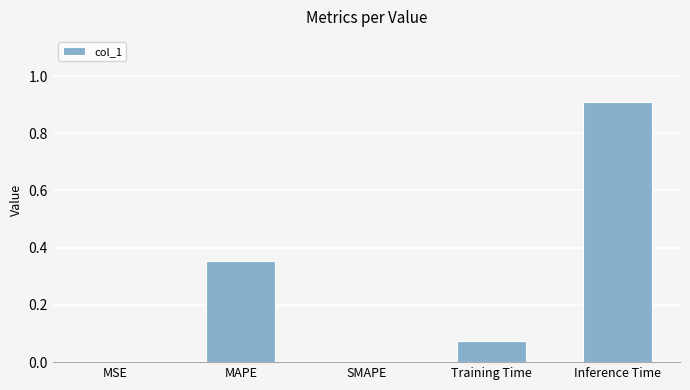

The chart shows a value of 0.6 at MAPE. True or false?

False